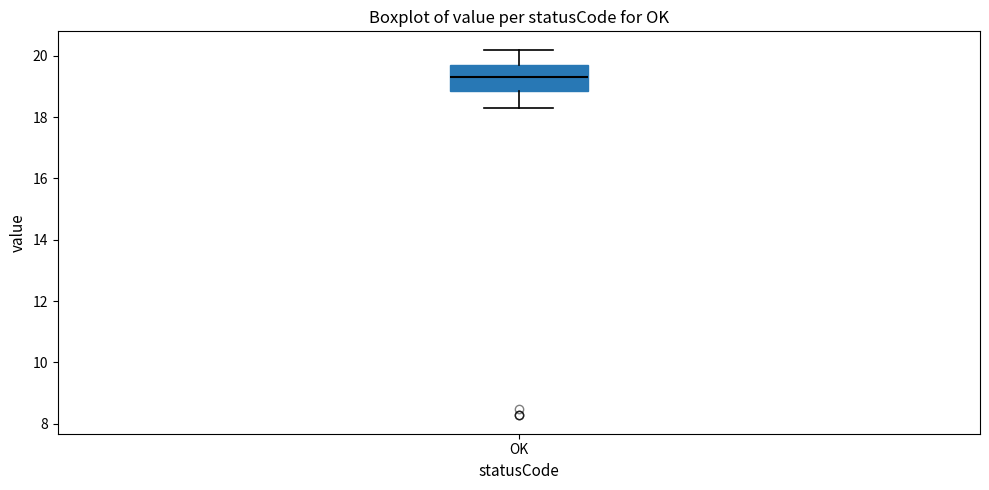

Where is the lower edge of the box for OK on the y-axis? The values are not printed on the chart, so give them approximately, as read against the axis.

18.8